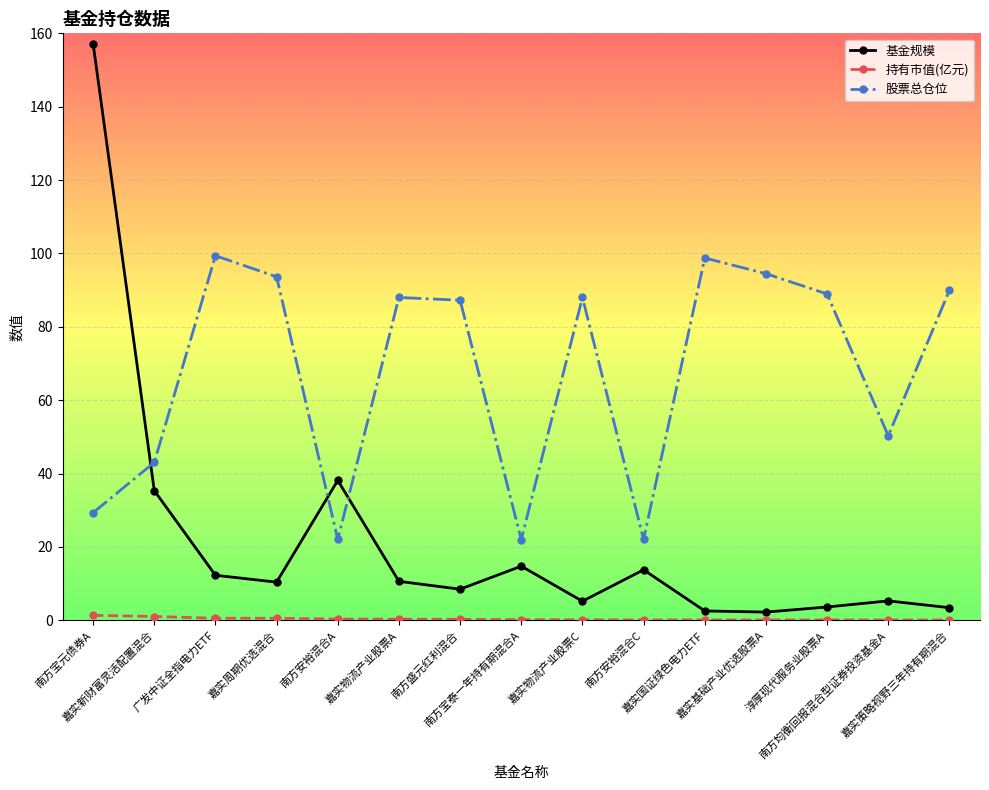

Which series has the largest range (max minus min)?

基金规模